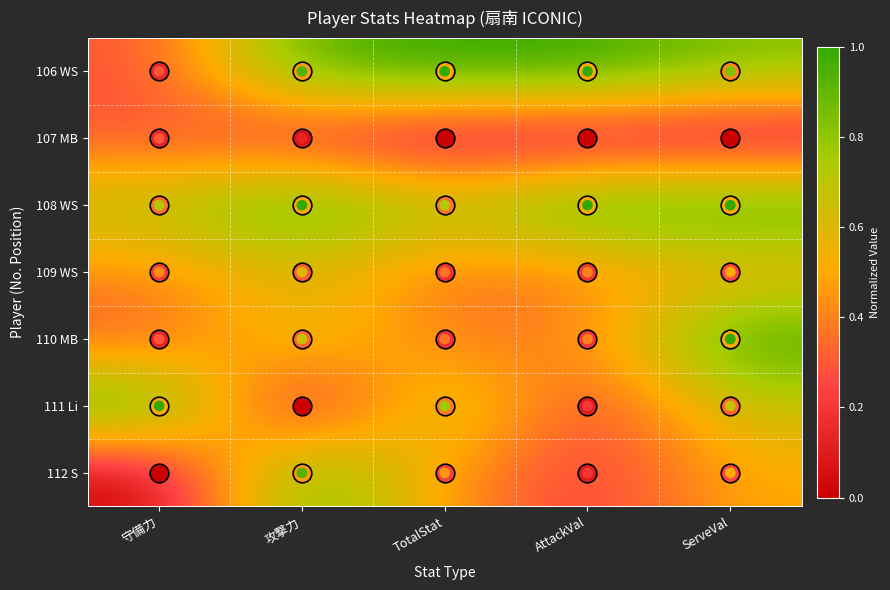

Reading right to left, what are all the values shown in this chart?

106 WS: ServeVal=0.8	AttackVal=1.0	TotalStat=1.0	攻撃力=0.9	守備力=0.3
107 MB: ServeVal=0.0	AttackVal=0.0	TotalStat=0.0	攻撃力=0.1	守備力=0.3
108 WS: ServeVal=1.0	AttackVal=1.0	TotalStat=0.7	攻撃力=1.0	守備力=0.7
109 WS: ServeVal=0.5	AttackVal=0.4	TotalStat=0.4	攻撃力=0.6	守備力=0.4
110 MB: ServeVal=1.0	AttackVal=0.4	TotalStat=0.4	攻撃力=0.7	守備力=0.3
111 Li: ServeVal=0.7	AttackVal=0.2	TotalStat=0.8	攻撃力=0.0	守備力=1.0
112 S: ServeVal=0.5	AttackVal=0.2	TotalStat=0.5	攻撃力=0.9	守備力=0.0